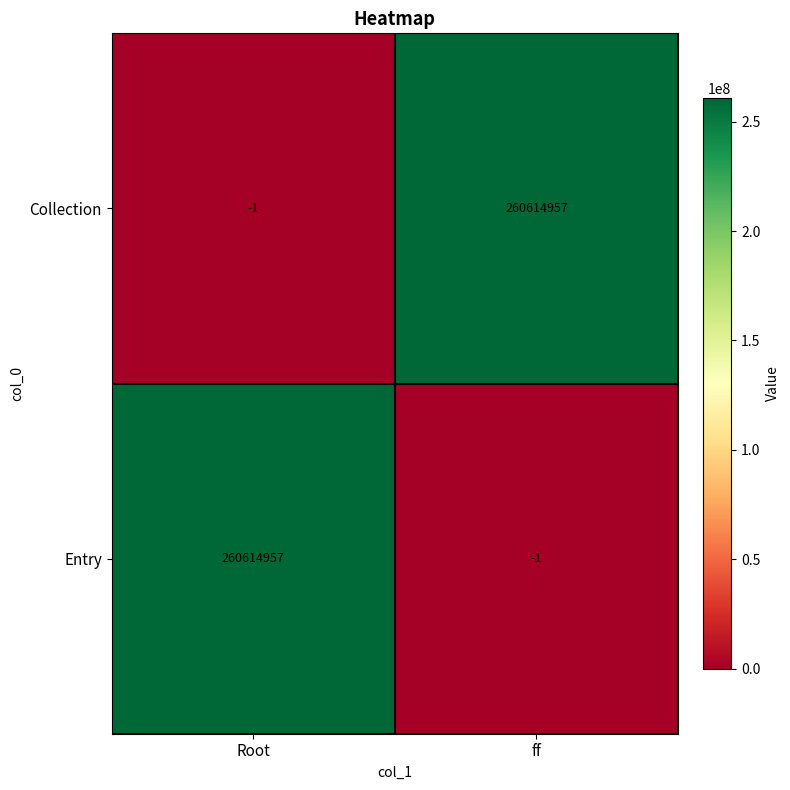

What is the difference between the highest and lowest values at ff?

260614958